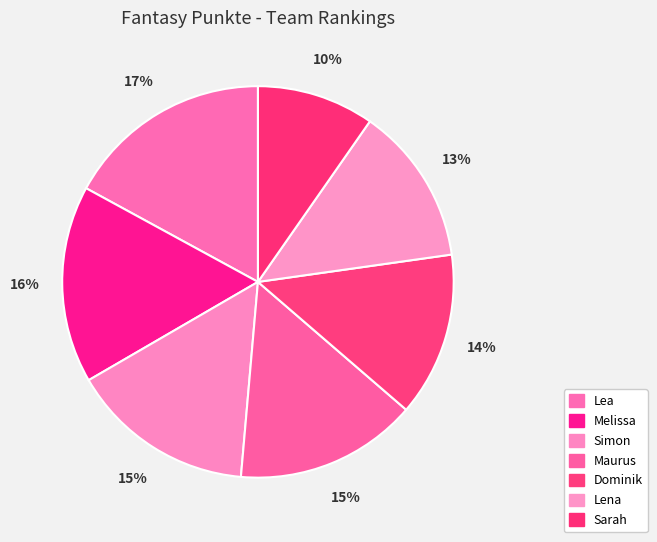

How many segments does this pie chart have?

7